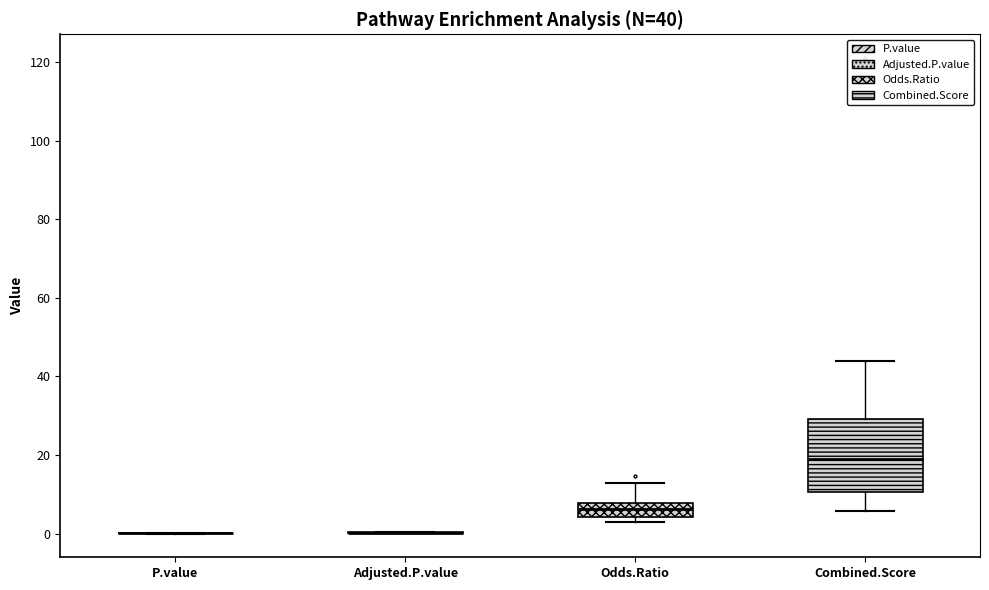

Comparing the boxes themselves (not the whiskers), which one is the tallest?

Combined.Score